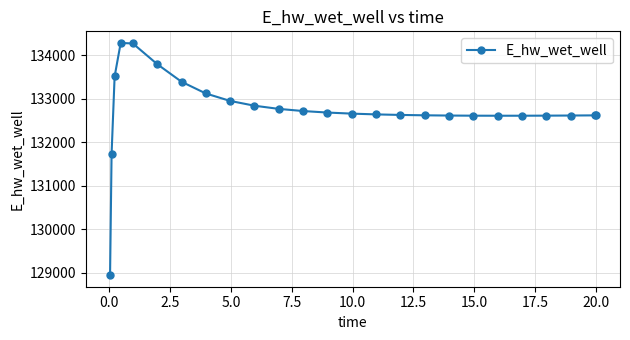

What is the difference between the maximum and minimum values?

5341.2